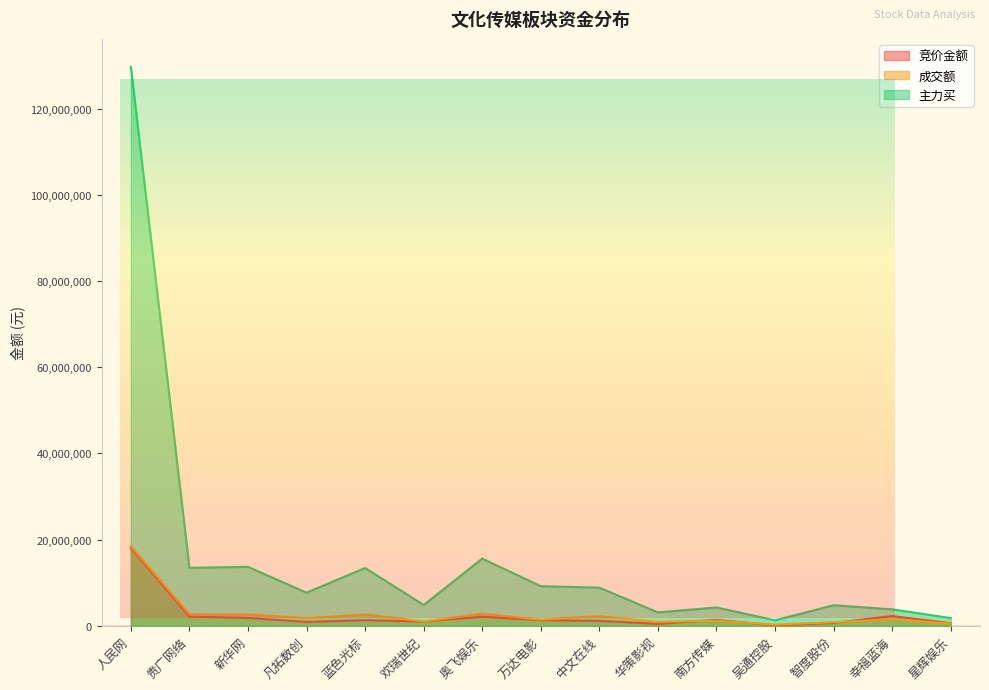

At which label does 竞价金额 reach its peak?

人民网